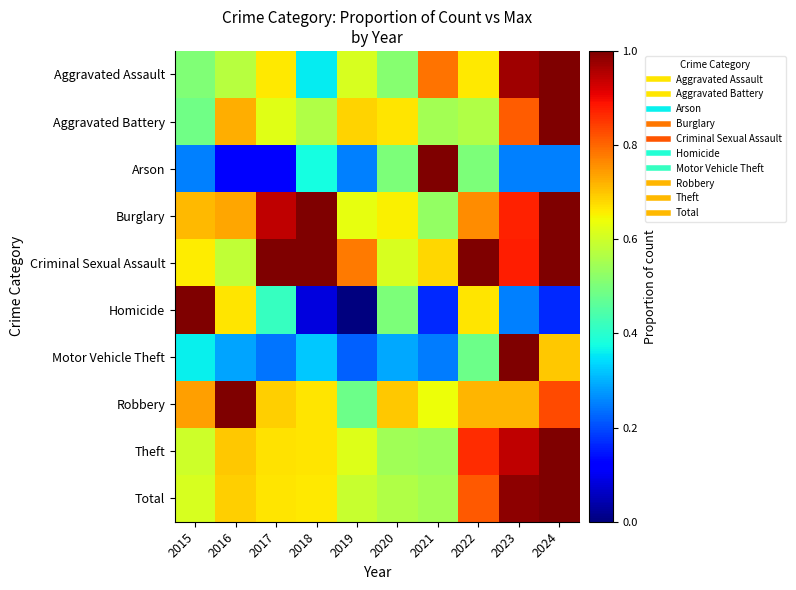

At which category is the sum across all series the highest?

2024